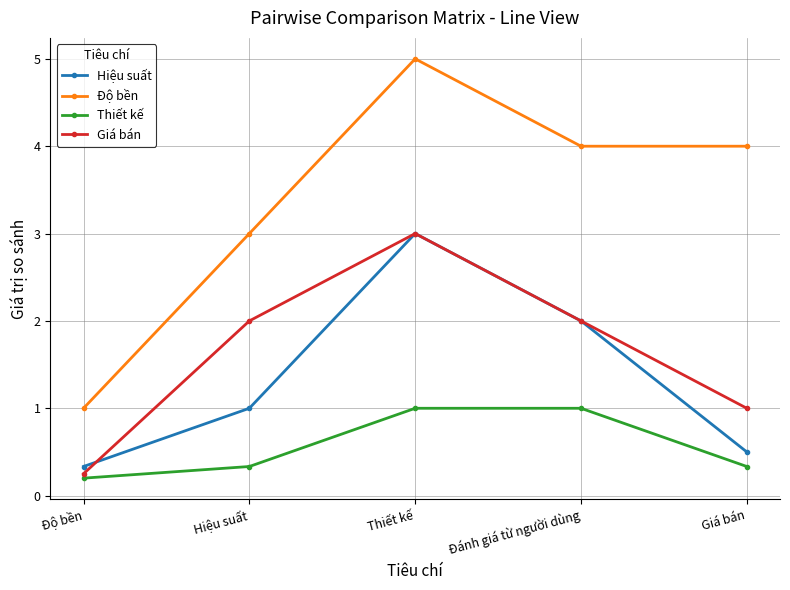

What is the maximum value shown in the chart?

5.0